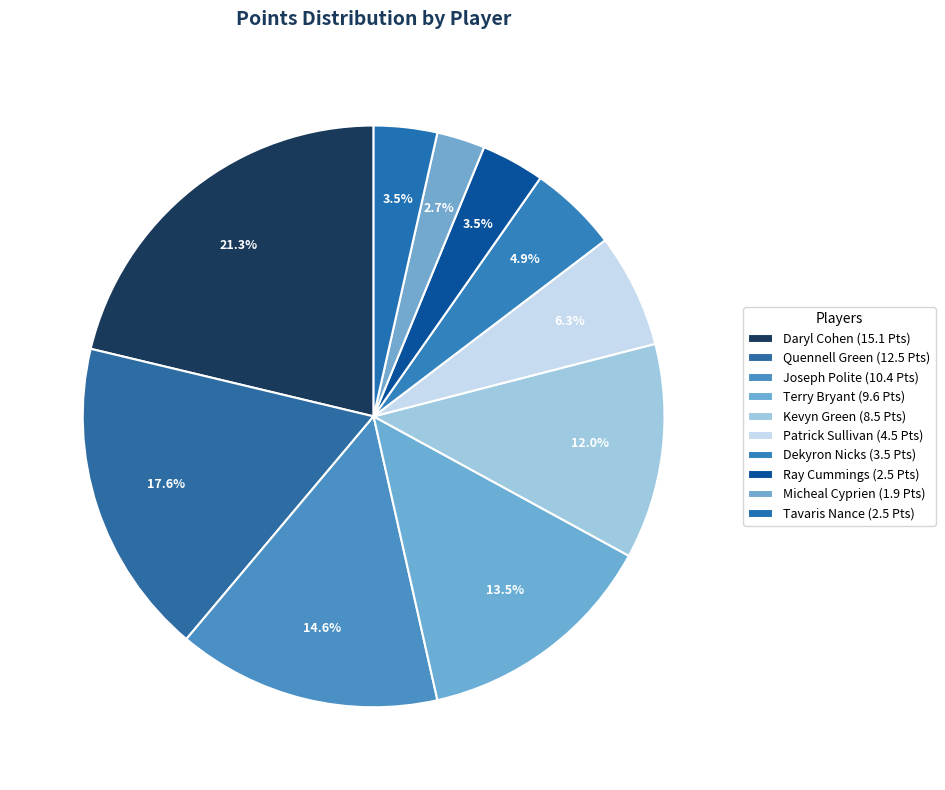

How many slices are in this pie chart?

10